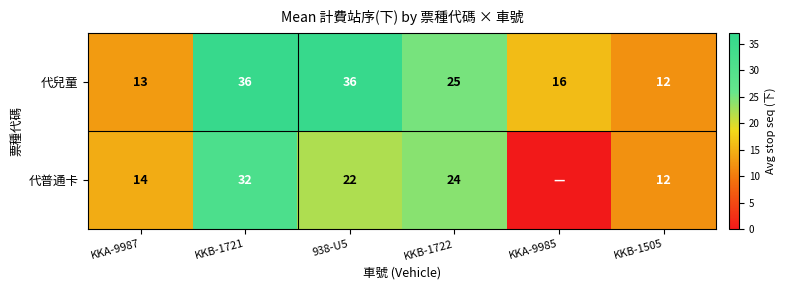

Is it true that 代兒童 equals 11.7 at KKB-1722?

False